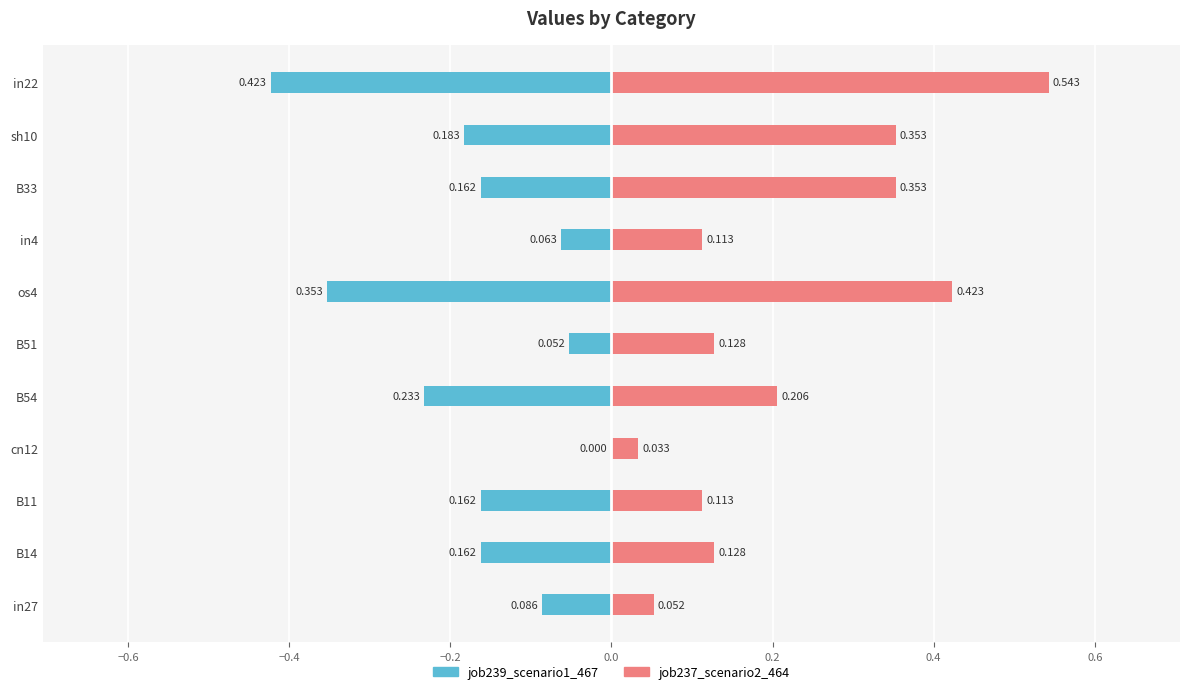

What is the difference between the second highest and second lowest values in the job237_scenario2_464 series?

0.4